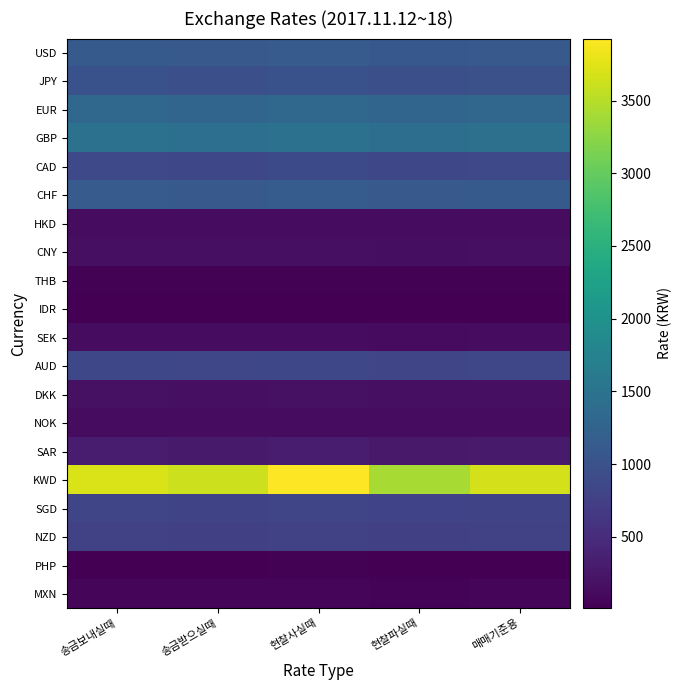

Reading left to right, list all the values displayed in this chart.

USD: 송금보내실때=1120.5	송금받으실때=1099.1	현찰사실때=1129.2	현찰파실때=1090.4	매매기준용=1109.8
JPY: 송금보내실때=990.3	송금받으실때=971.2	현찰사실때=997.9	현찰파실때=963.6	매매기준용=980.8
EUR: 송금보내실때=1317.3	송금받으실때=1291.2	현찰사실때=1330.0	현찰파실때=1278.6	매매기준용=1304.3
GBP: 송금보내실때=1474.7	송금받으실때=1445.5	현찰사실때=1488.8	현찰파실때=1431.3	매매기준용=1460.1
CAD: 송금보내실때=880.1	송금받으실때=862.7	현찰사실때=888.6	현찰파실때=854.3	매매기준용=871.4
CHF: 송금보내실때=1129.7	송금받으실때=1107.3	현찰사실때=1140.5	현찰파실때=1096.5	매매기준용=1118.5
HKD: 송금보내실때=143.6	송금받으실때=140.8	현찰사실때=145.0	현찰파실때=139.4	매매기준용=142.2
CNY: 송금보내실때=168.8	송금받으실때=165.4	현찰사실때=175.4	현찰파실때=158.7	매매기준용=167.1
THB: 송금보내실때=34.0	송금받으실때=33.3	현찰사실때=34.3	현찰파실때=33.0	매매기준용=33.6
IDR: 송금보내실때=8.3	송금받으실때=8.1	현찰사실때=8.7	현찰파실때=7.6	매매기준용=8.2
SEK: 송금보내실때=133.4	송금받으실때=130.8	현찰사실때=134.7	현찰파실때=129.4	매매기준용=132.1
AUD: 송금보내실때=852.2	송금받으실때=835.4	현찰사실때=860.4	현찰파실때=827.2	매매기준용=843.8
DKK: 송금보내실때=177.1	송금받으실때=173.6	현찰사실때=178.8	현찰파실때=171.8	매매기준용=175.3
NOK: 송금보내실때=136.9	송금받으실때=134.2	현찰사실때=138.3	현찰파실때=132.9	매매기준용=135.6
SAR: 송금보내실때=298.9	송금받으실때=293.0	현찰사실때=310.7	현찰파실때=276.7	매매기준용=295.9
KWD: 송금보내실때=3706.5	송금받으실때=3633.1	현찰사실때=3926.6	현찰파실때=3412.9	매매기준용=3669.8
SGD: 송금보내실때=824.6	송금받으실때=808.3	현찰사실때=832.7	현찰파실때=800.1	매매기준용=816.4
NZD: 송금보내실때=768.8	송금받으실때=753.6	현찰사실때=776.2	현찰파실때=746.2	매매기준용=761.2
PHP: 송금보내실때=22.0	송금받으실때=21.6	현찰사실때=23.7	현찰파실때=20.5	매매기준용=21.8
MXN: 송금보내실때=58.6	송금받으실때=57.4	현찰사실때=64.4	현찰파실때=51.0	매매기준용=58.0